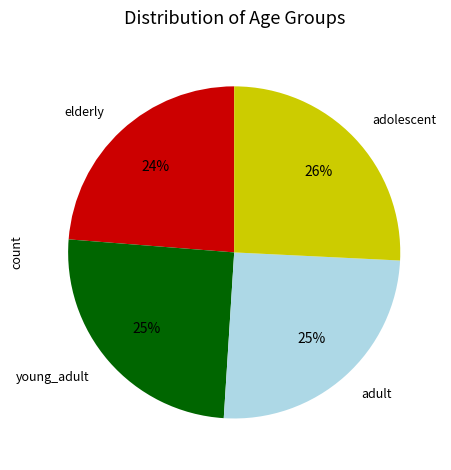

To the nearest percent, what is the difference between the largest and smallest slice percentages?

2%